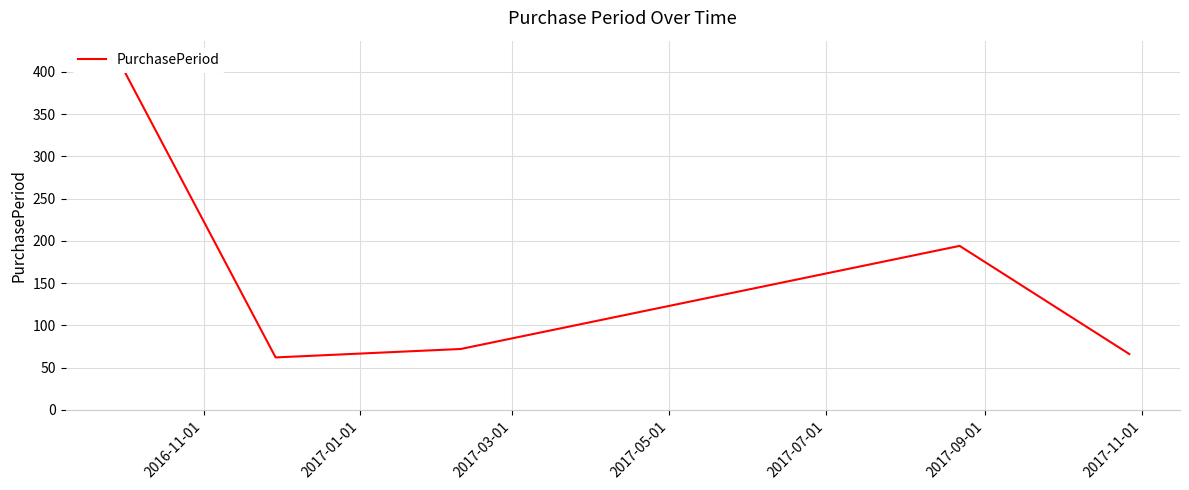

Reading left to right, transcribe all the data shown in this chart.

419	62	72	194	66